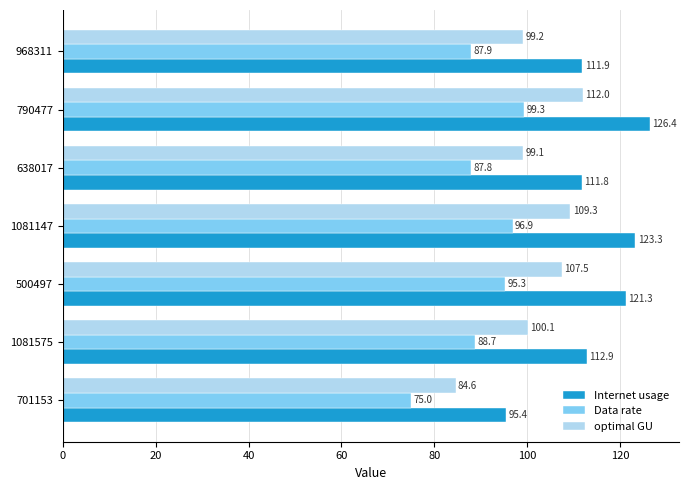

List the series in order of their overall mean, lowest first.

Data rate, optimal GU, Internet usage